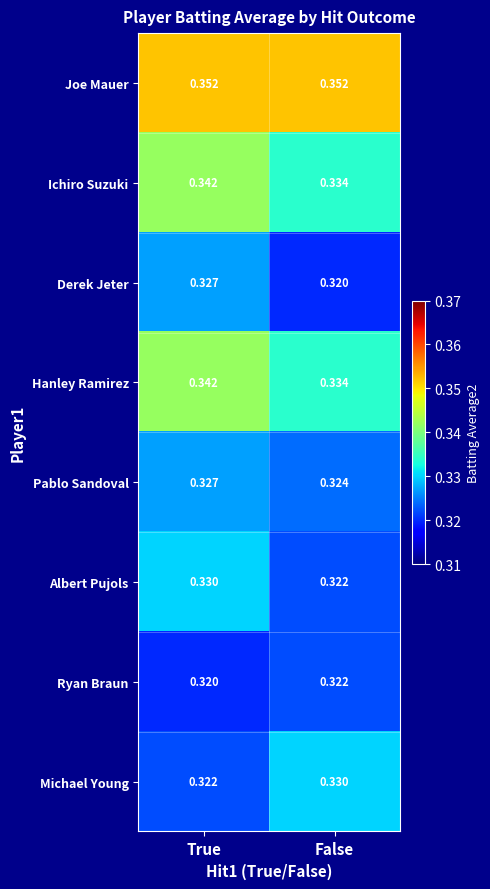

Which series has the largest total across all categories?

Joe Mauer